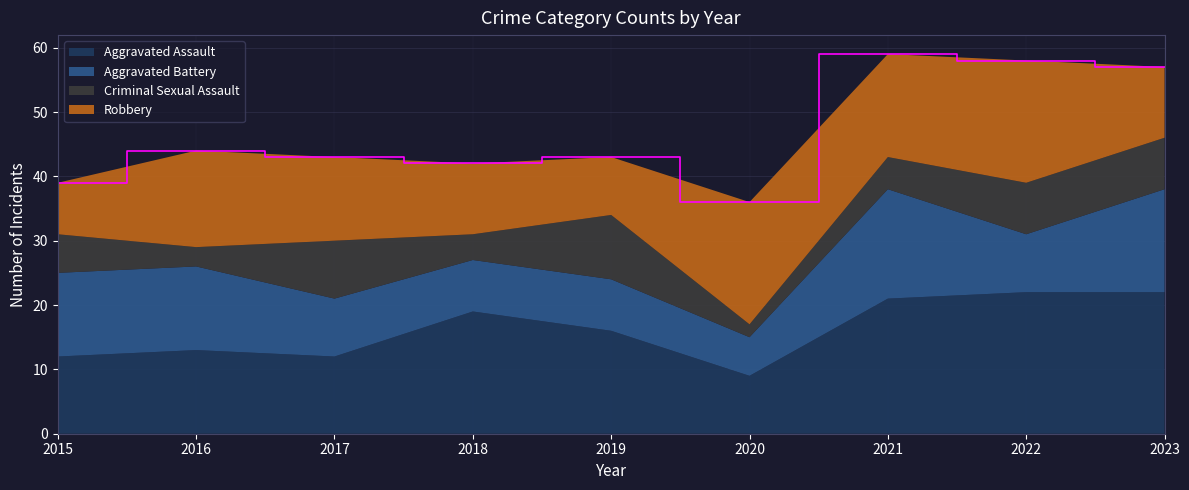

Reading right to left, transcribe all the data shown in this chart.

Aggravated Assault: 2023=22	2022=22	2021=21	2020=9	2019=16	2018=19	2017=12	2016=13	2015=12
Aggravated Battery: 2023=16	2022=9	2021=17	2020=6	2019=8	2018=8	2017=9	2016=13	2015=13
Criminal Sexual Assault: 2023=8	2022=8	2021=5	2020=2	2019=10	2018=4	2017=9	2016=3	2015=6
Robbery: 2023=11	2022=19	2021=16	2020=19	2019=9	2018=11	2017=13	2016=15	2015=8